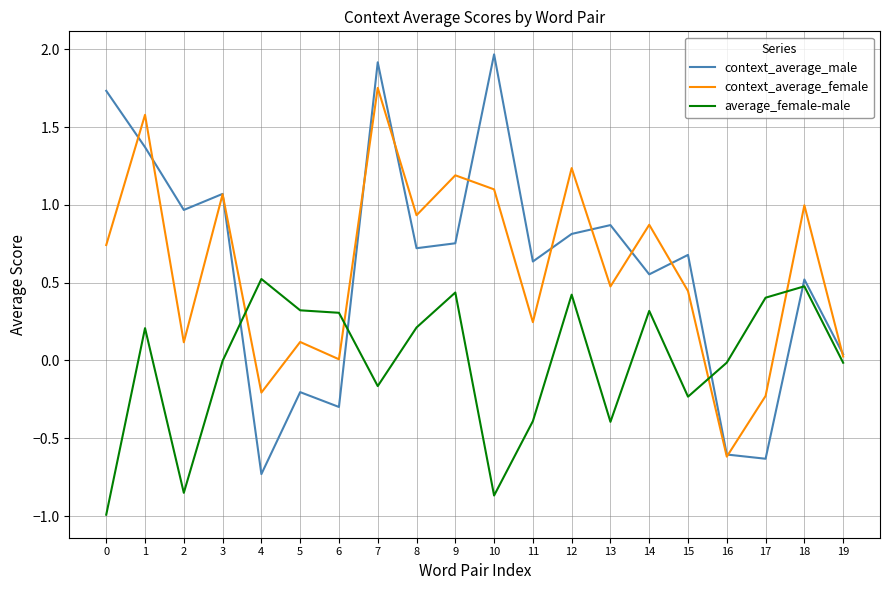

What is the smallest value displayed?

-1.0